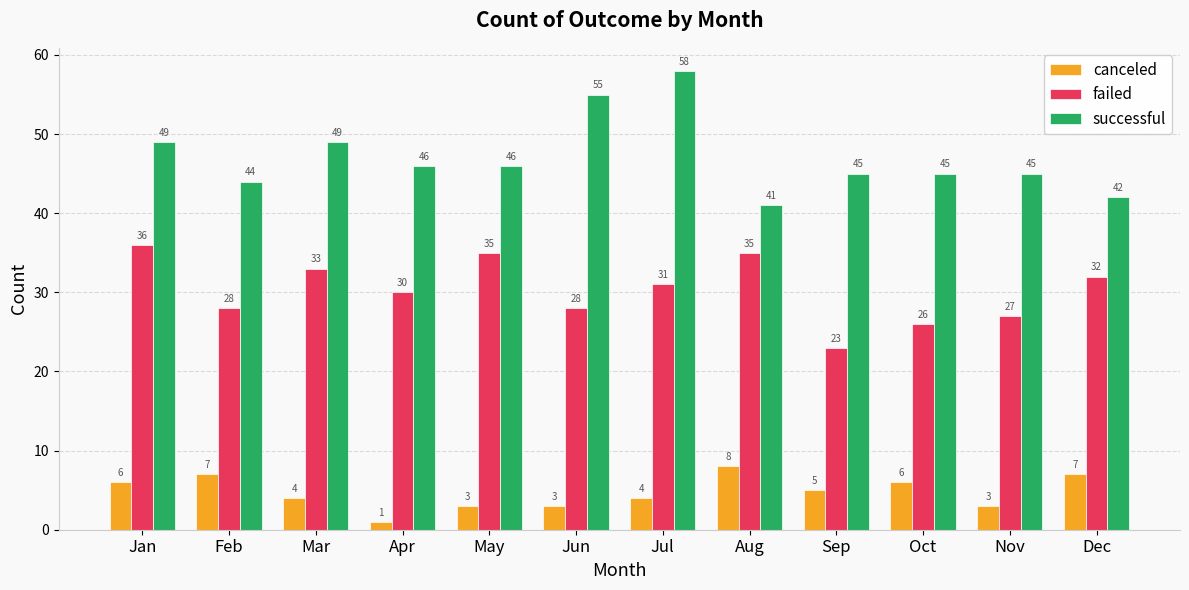

Which category has the highest value across all series?

Jul